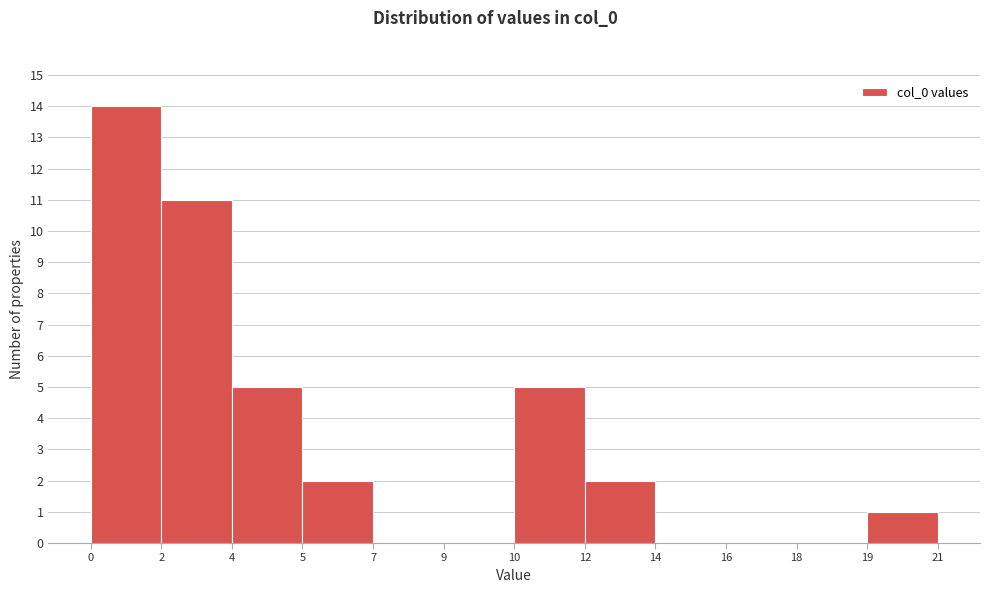

Reading left to right, what are all the values shown in this chart?

0=14	2=11	4=5	5=2	7=0	9=0	10=5	12=2	14=0	16=0	18=0	19=1